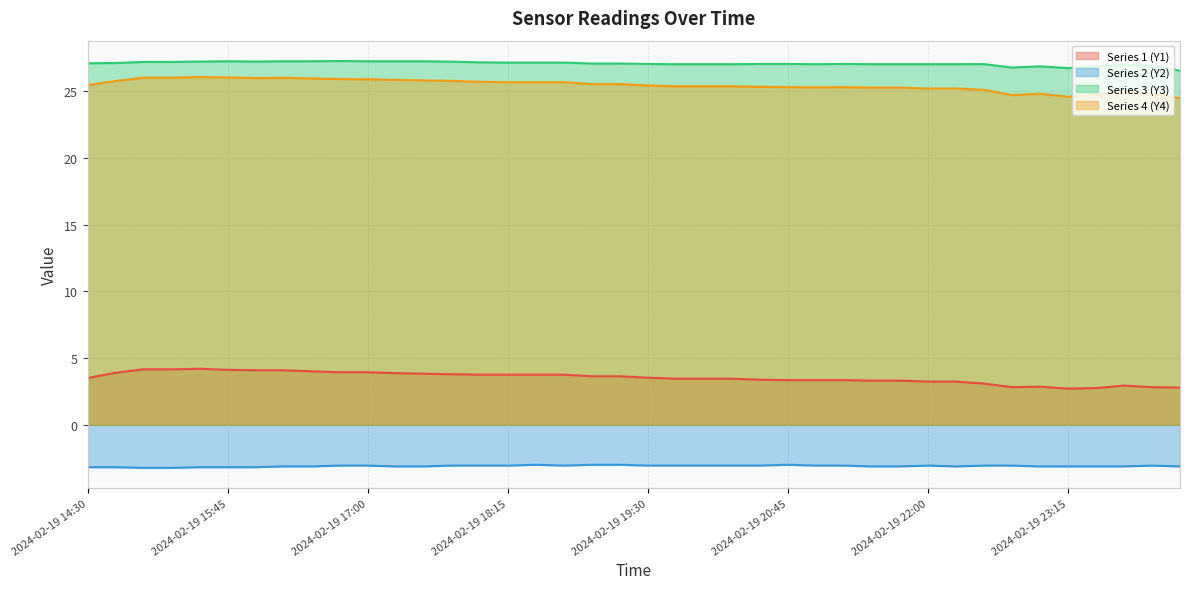

Rank the series by their maximum value, from highest to lowest.

Series 3 (Y3), Series 4 (Y4), Series 1 (Y1), Series 2 (Y2)